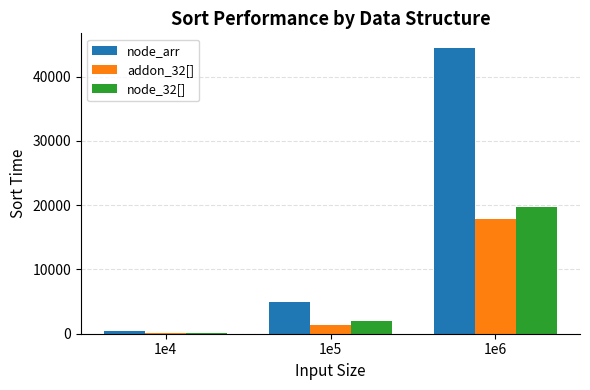

True or false: addon_32[] has a value of 124 at 1e4.

True